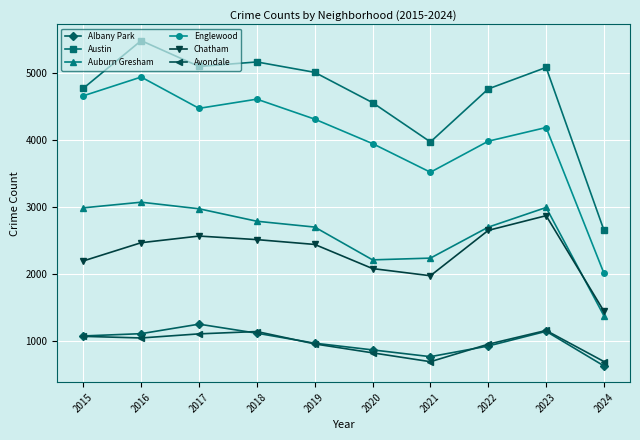

Which series has the largest range (max minus min)?

Englewood